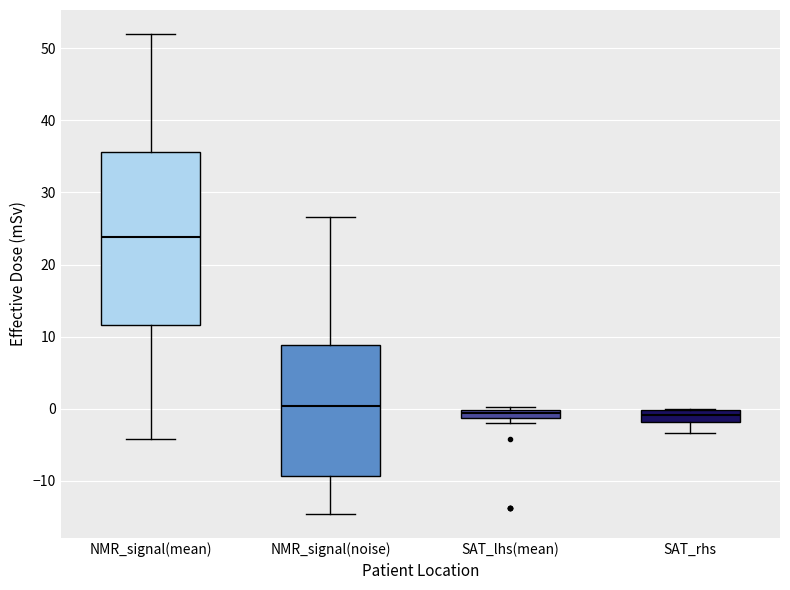

Which box is the tallest, from its lower edge to its upper edge?

NMR_signal(mean)